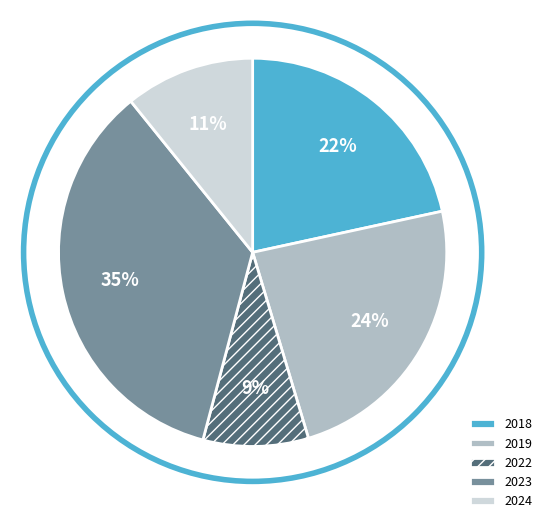

Is there a majority slice in this chart?

No